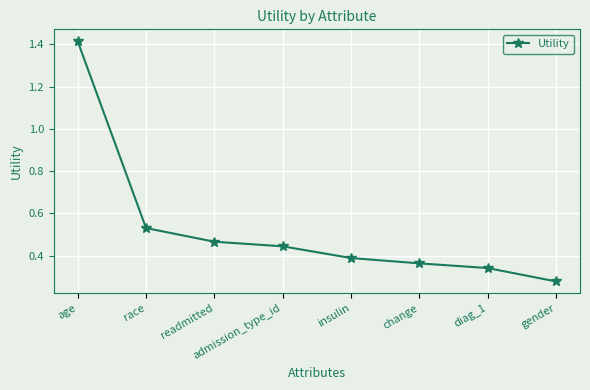

What is the label of the 6th point from the left?

change